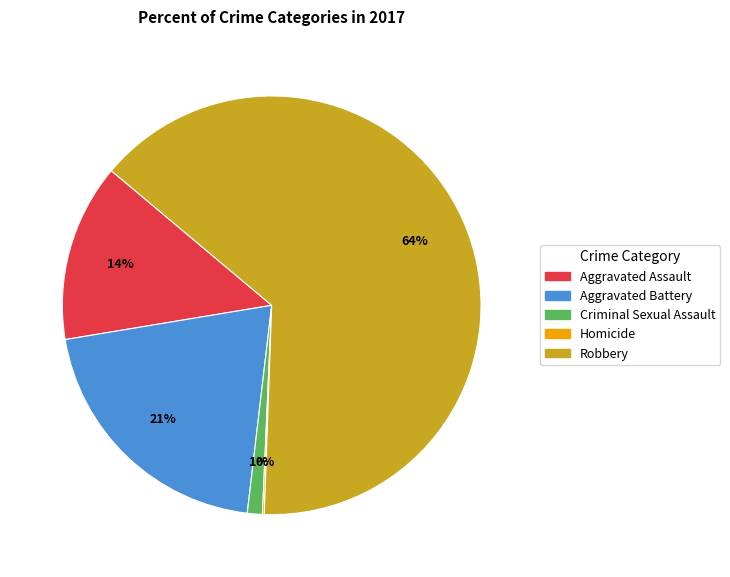

Does any single category account for the majority?

Yes